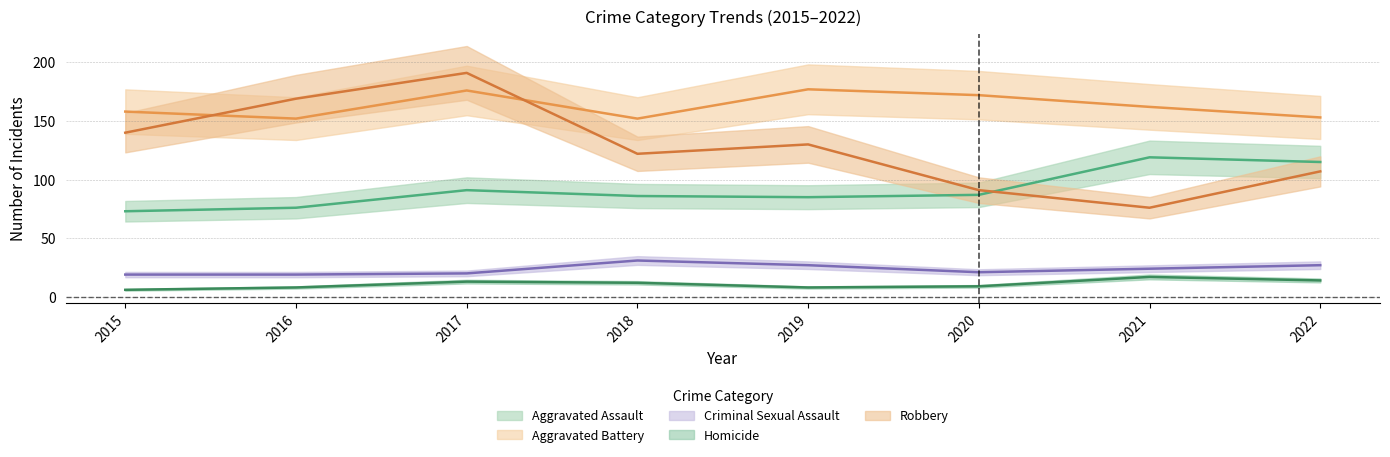

Which series has the largest total across all categories?

Aggravated Battery